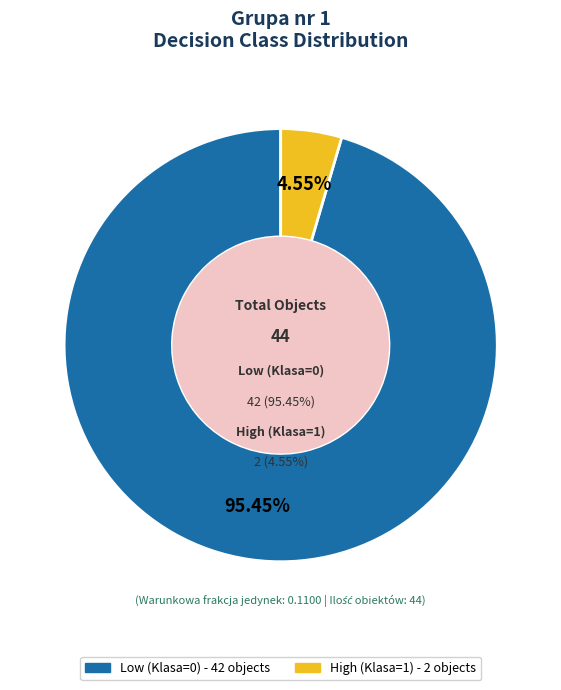

What is the majority slice?

Low (Klasa=0)